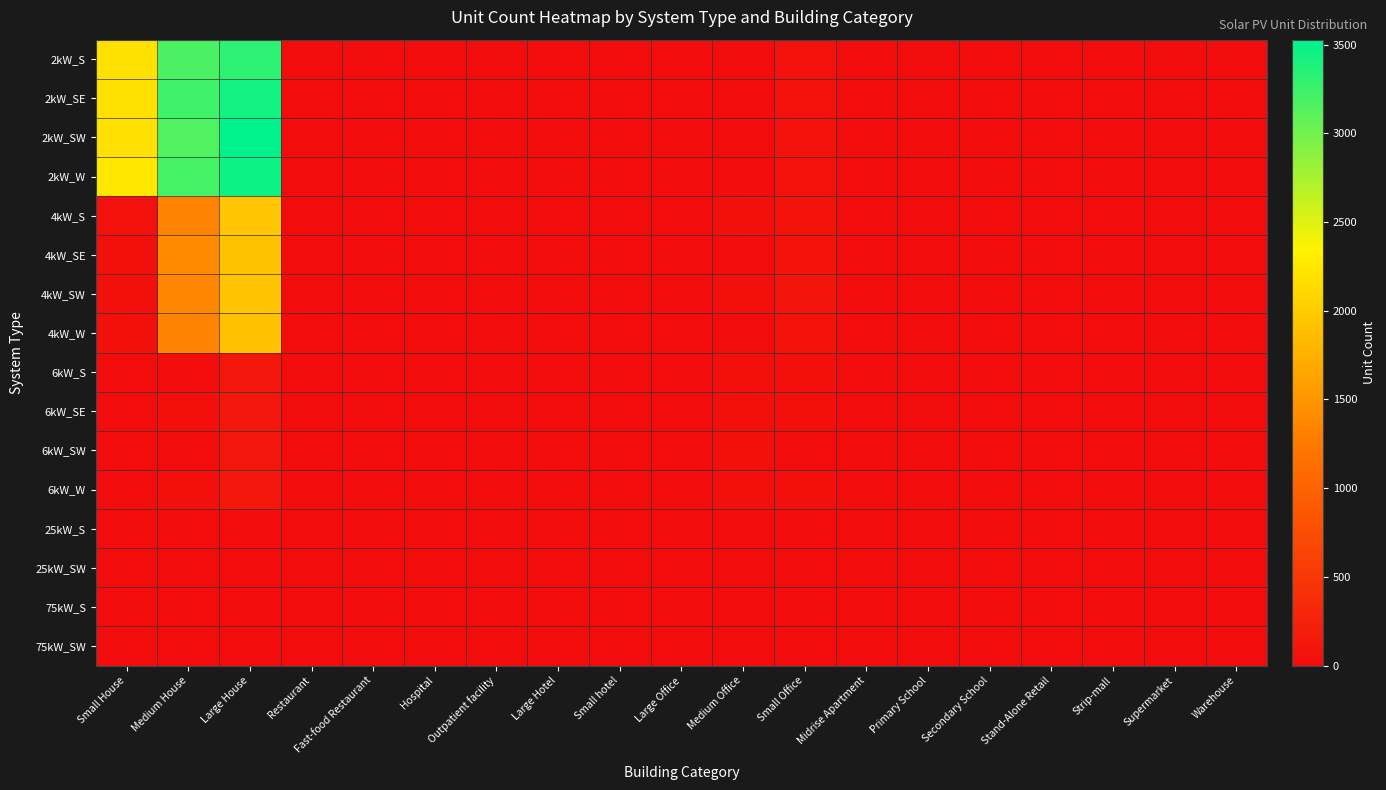

Rank the series at Midrise Apartment from highest to lowest value.

6kW_W, 6kW_SW, 75kW_SW, 6kW_S, 2kW_S, 2kW_SE, 4kW_S, 4kW_SE, 6kW_SE, 25kW_S, 75kW_S, 2kW_SW, 2kW_W, 4kW_SW, 4kW_W, 25kW_SW